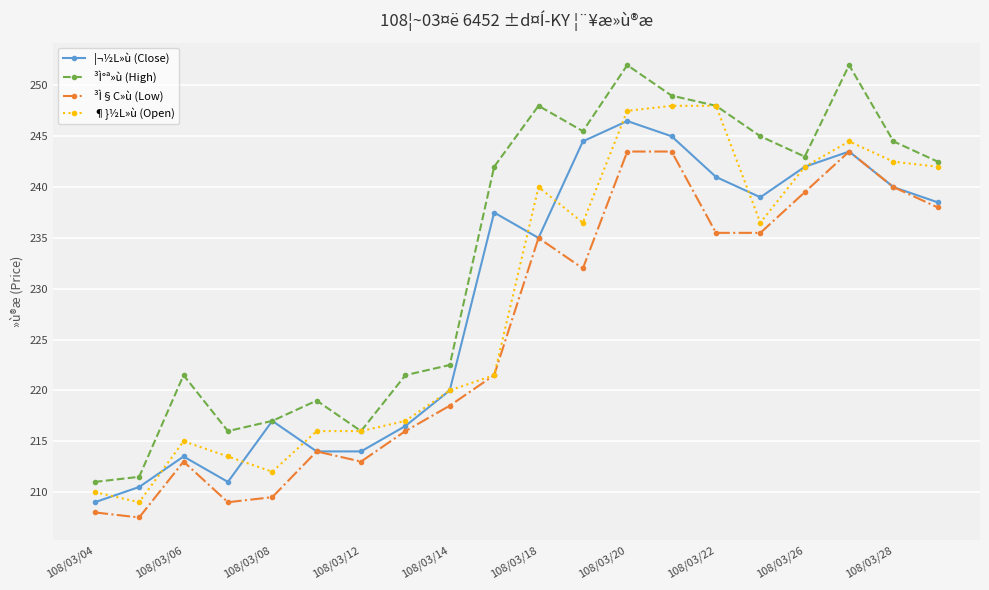

How many interior local peaks does the ¦¬½L»ù (Close) series have?

5